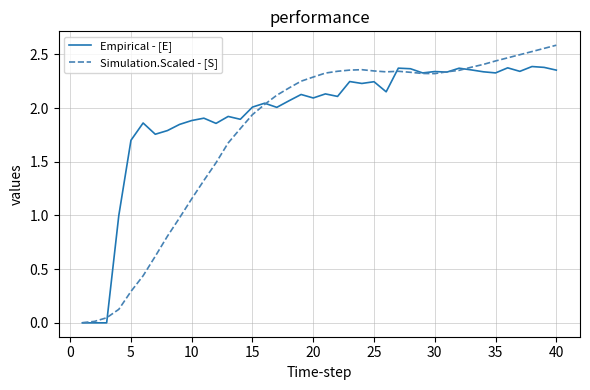

List the series in order of their peak value, lowest first.

Empirical - [E], Simulation.Scaled - [S]